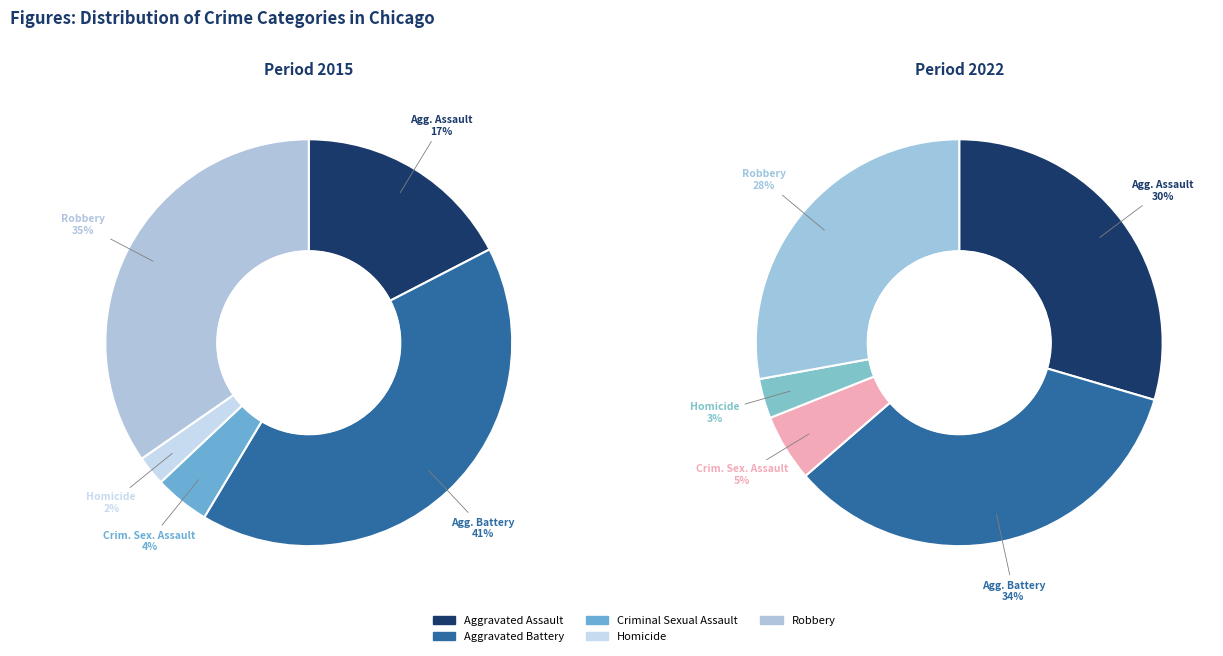

Is it true that Homicide is 10% of the pie?

False